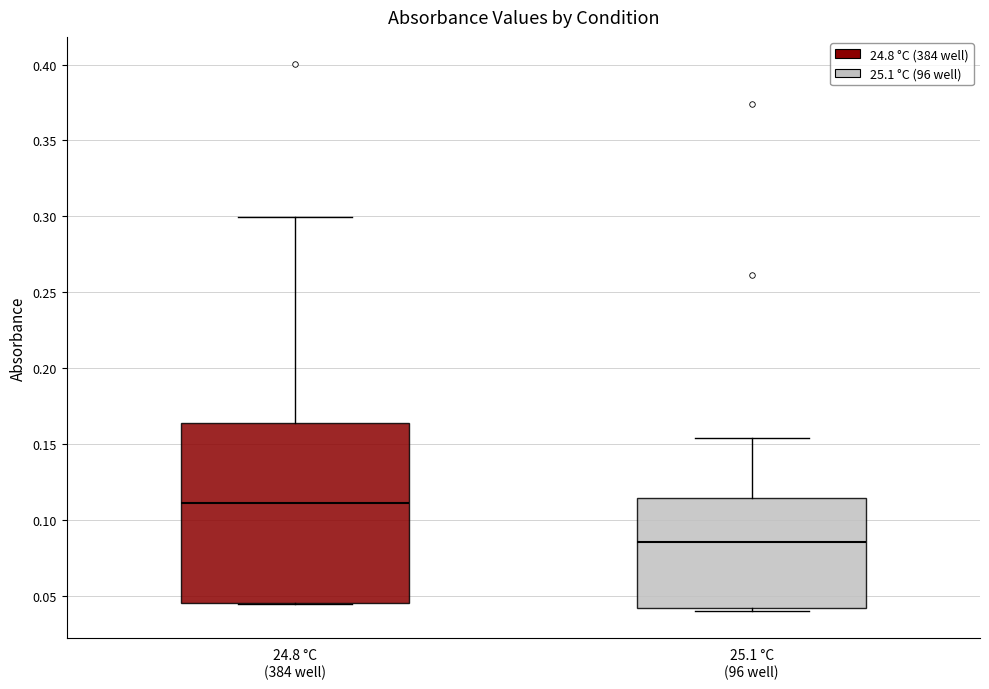

Reading left to right, read every box against the y-axis: the position of its median line, the range the box covers, and the ends of its whiskers. The values are not printed on the chart, so give them approximately, as read against the axis.

24.8 °C (384 well): median 0.110, box 0.045 to 0.165, whiskers 0.045 to 0.300
25.1 °C (96 well): median 0.085, box 0.040 to 0.115, whiskers 0.040 (just below the box's lower edge) to 0.155